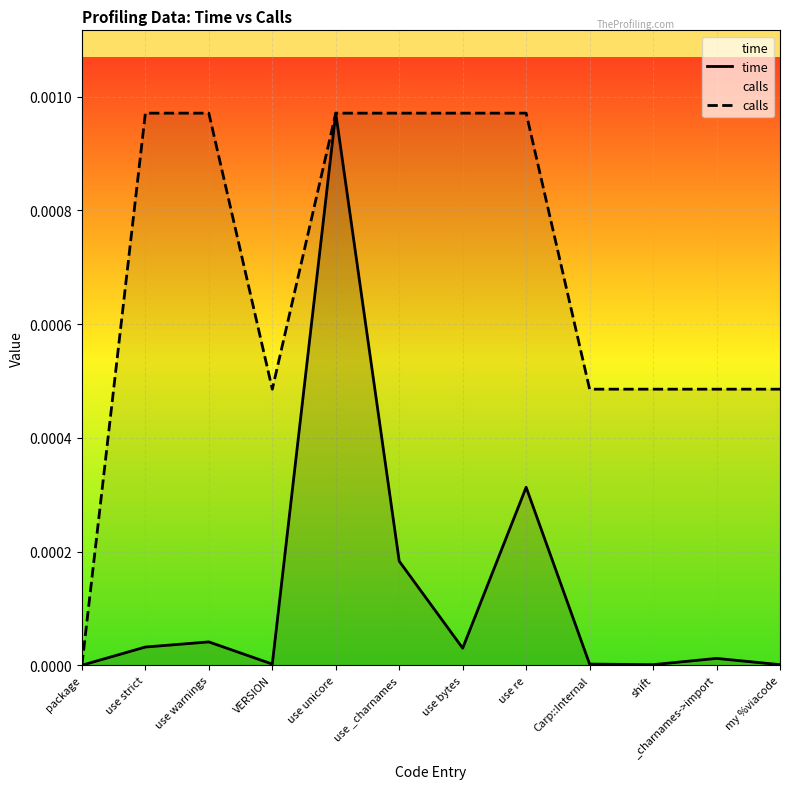

What position from the right is use _charnames?

7